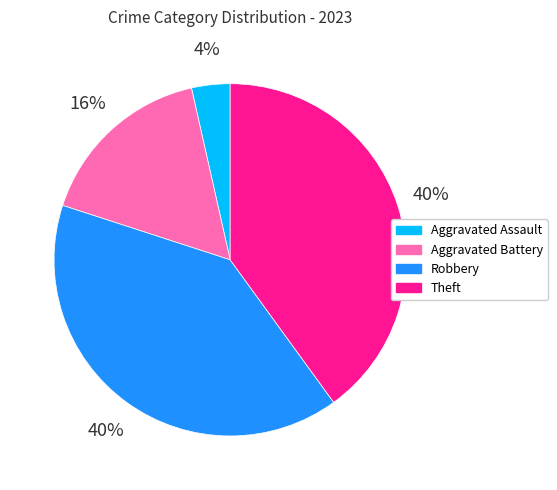

The Robbery slice represents 40% of the pie. True or false?

True